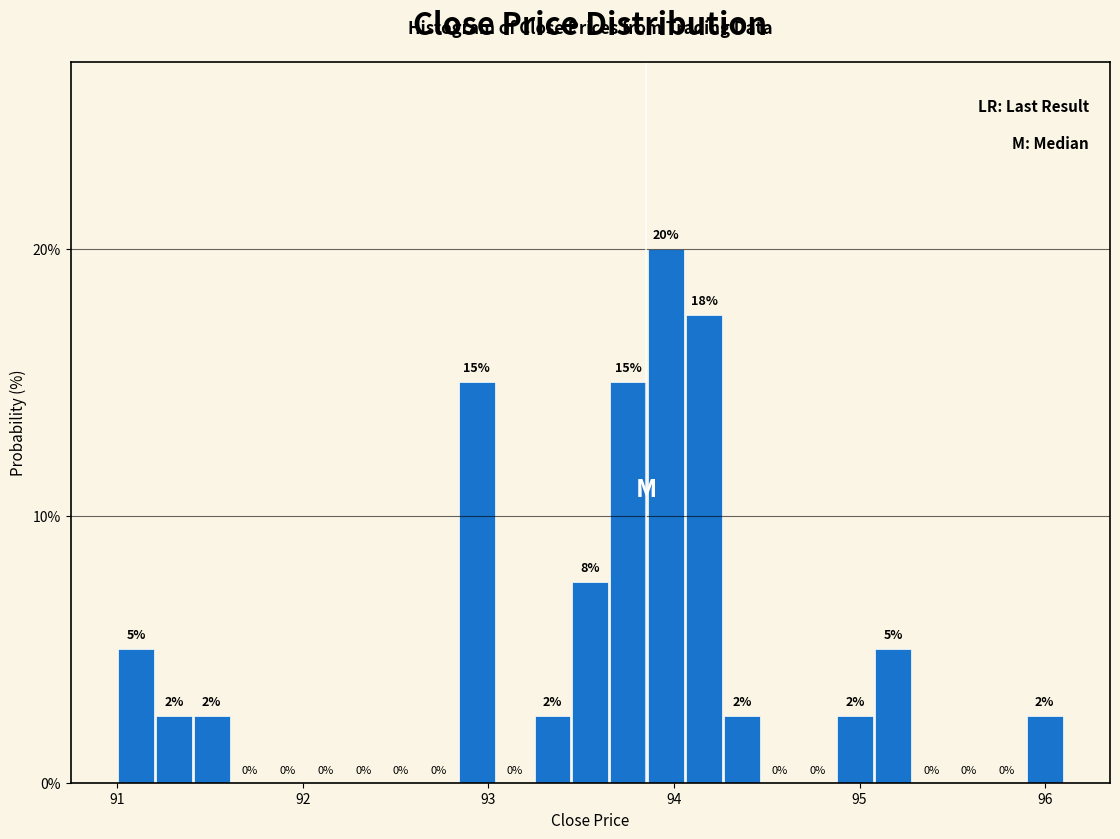

Read against the x-axis, roughly where is the centre of the tallest bar?

94.0